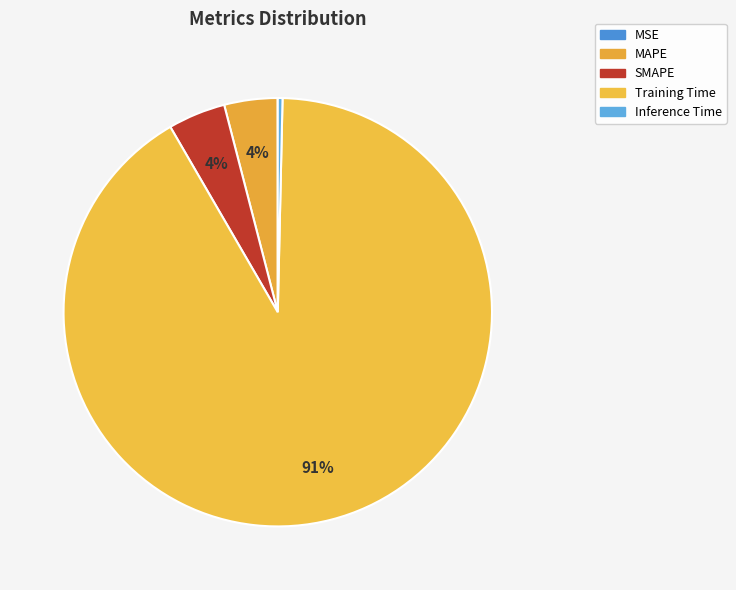

The SMAPE slice represents 4% of the pie. True or false?

True